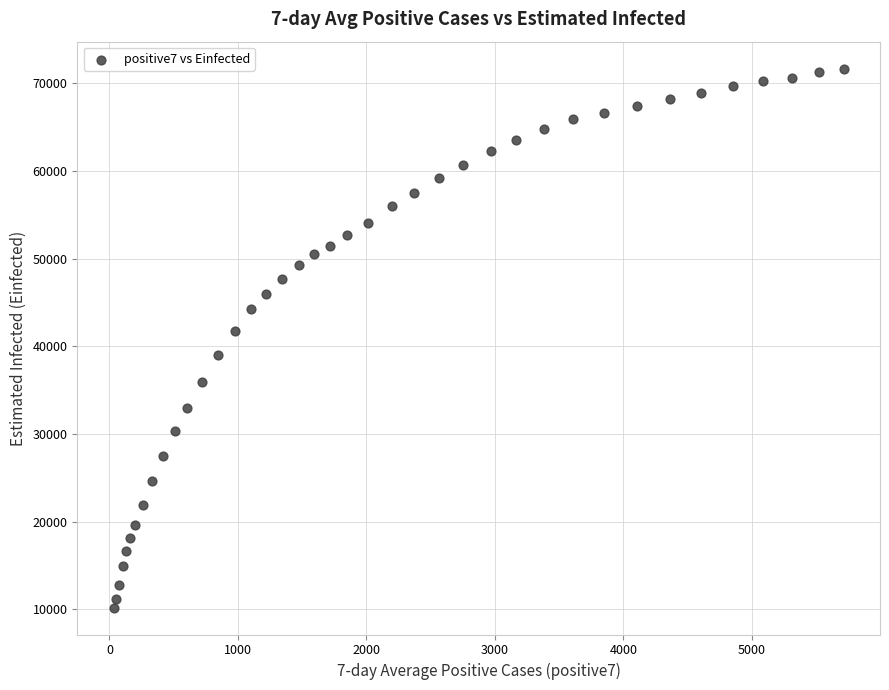

What Y value in the scatter plot is closest to 40947?

41793.0